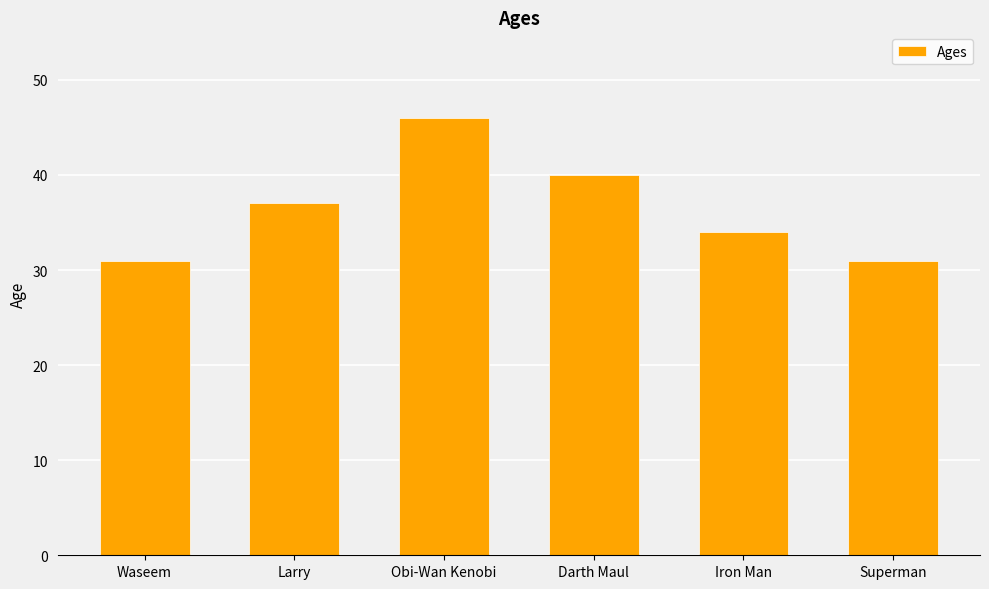

What value does the data have at Darth Maul?

40